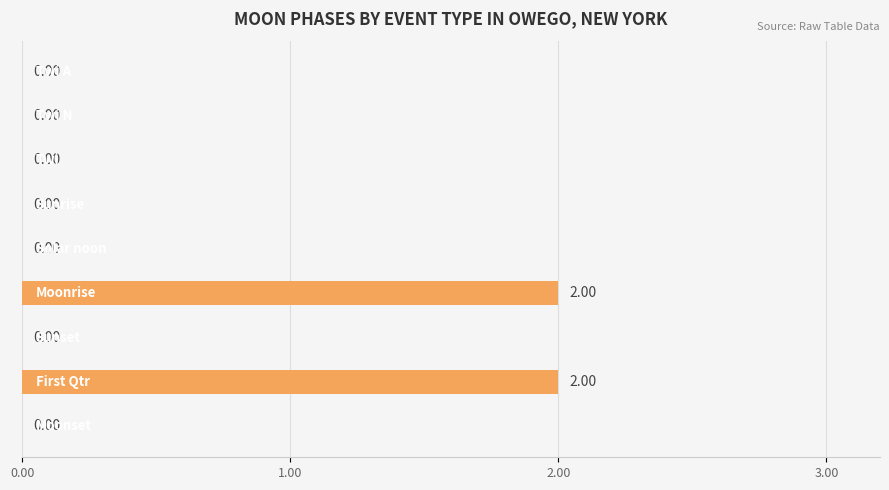

Count the number of values greater than 0.

2